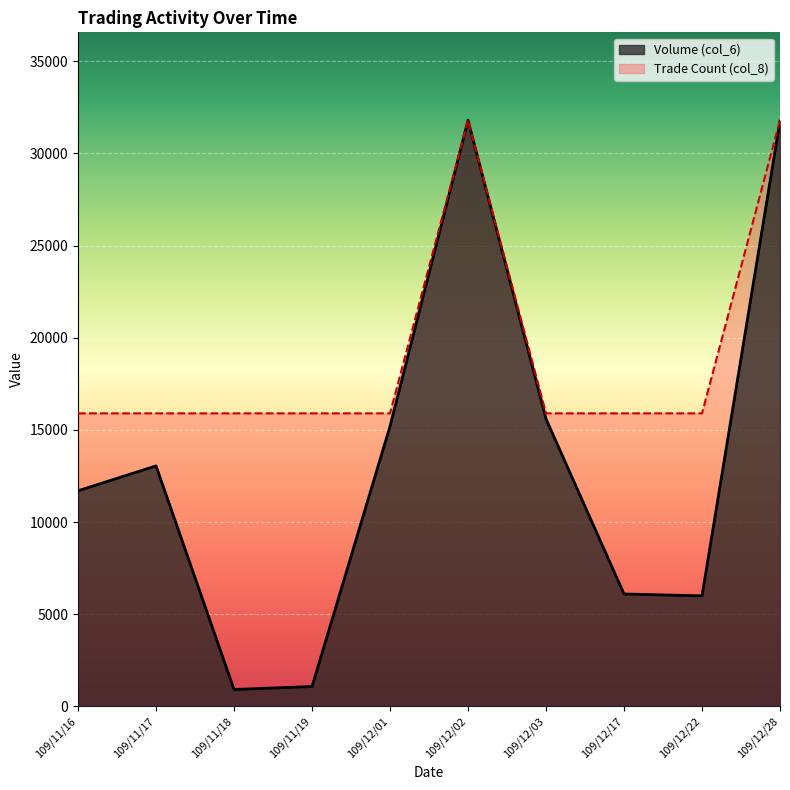

The value of Trade Count (col_8) at 109/12/02 is 18373. True or false?

False